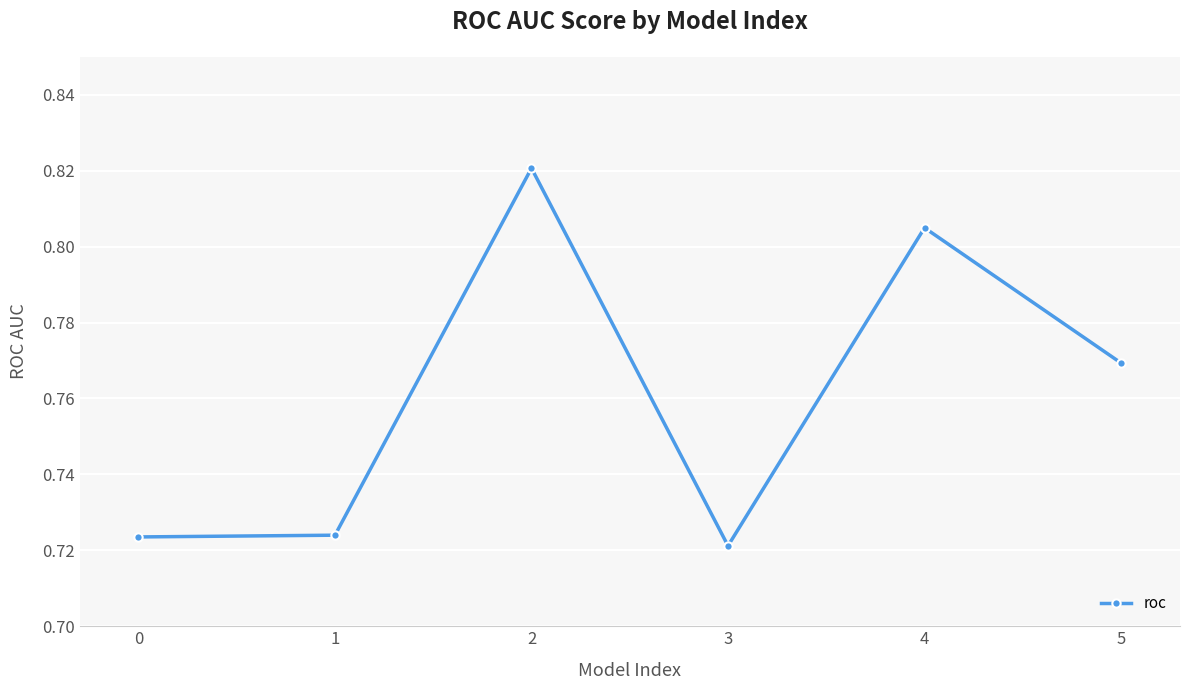

The chart shows a value of 1.1 at 4. True or false?

False